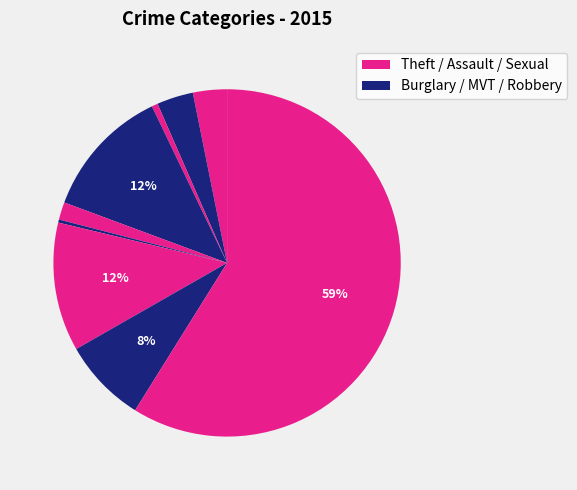

Count the number of slices in the pie.

9